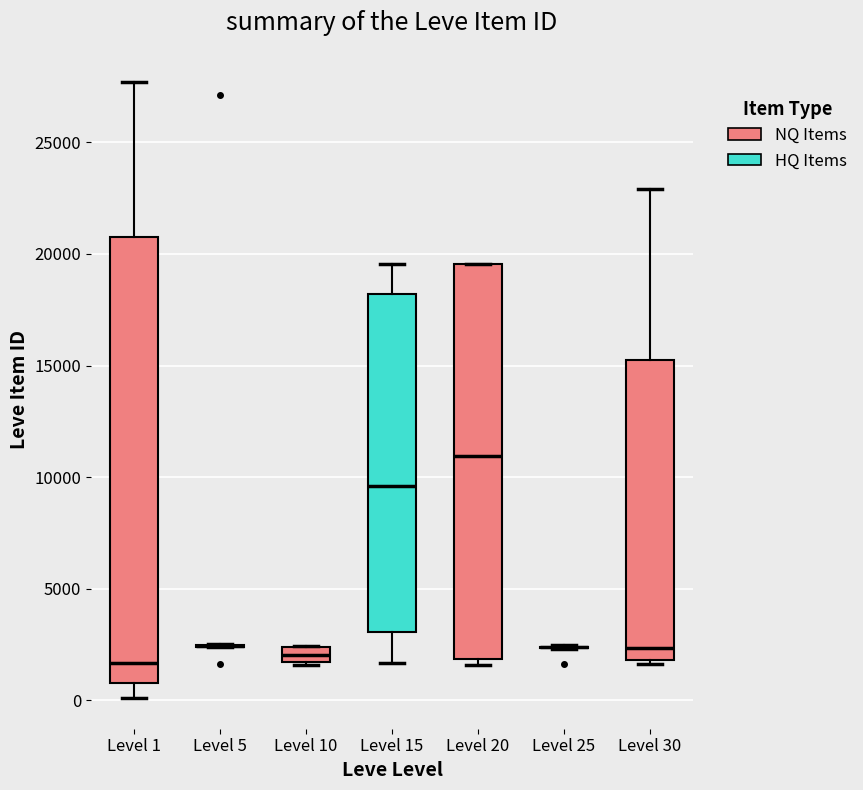

Where does the median line of the box for Level 10 sit on the y-axis? The values are not printed on the chart, so give them approximately, as read against the axis.

2000